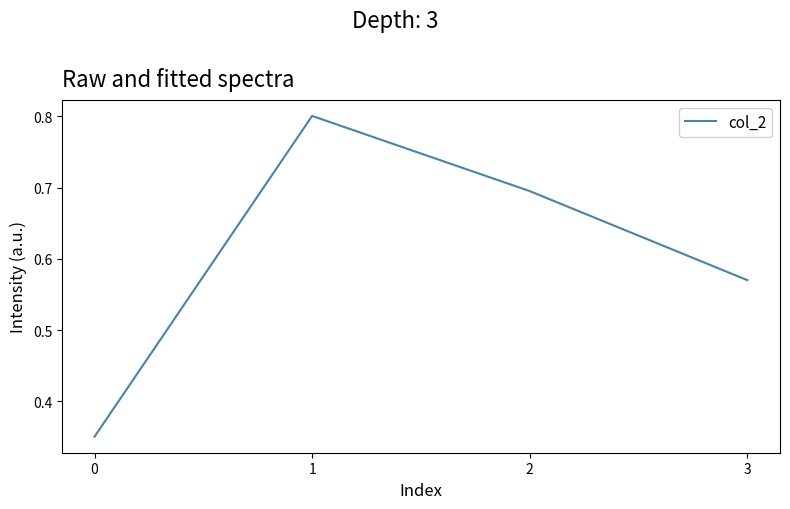

What is the maximum value shown in the chart?

0.8